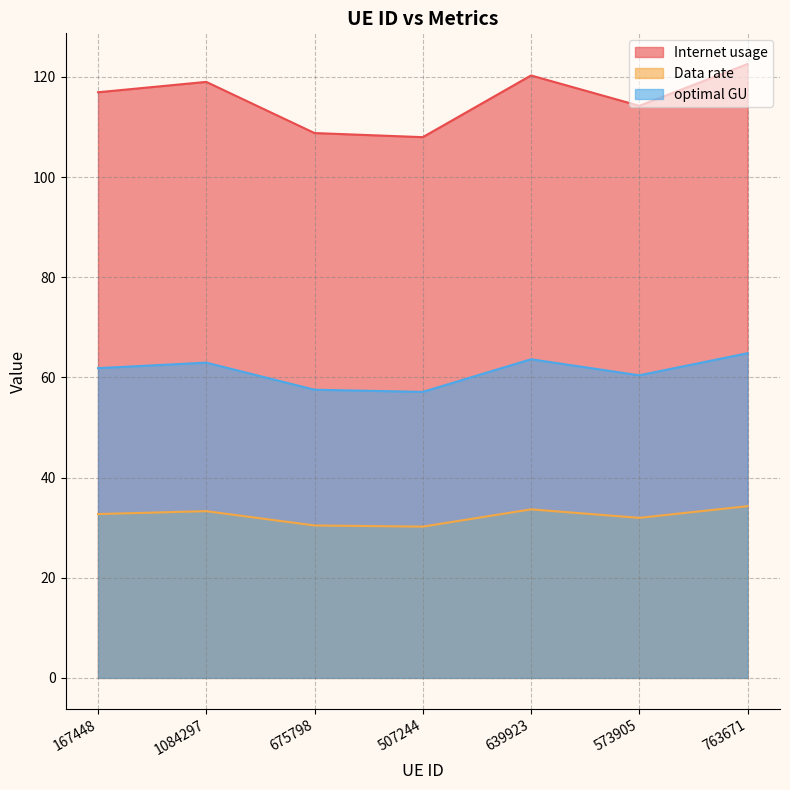

At which category does the chart reach its peak across all series?

763671